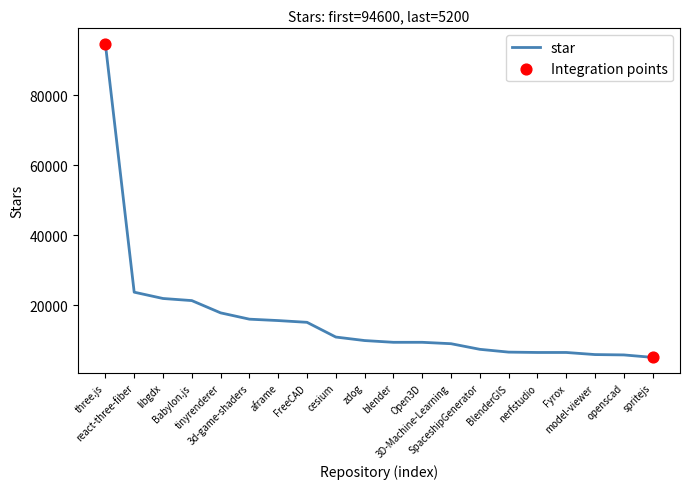

What is the change in value from react-three-fiber to SpaceshipGenerator?

-16300